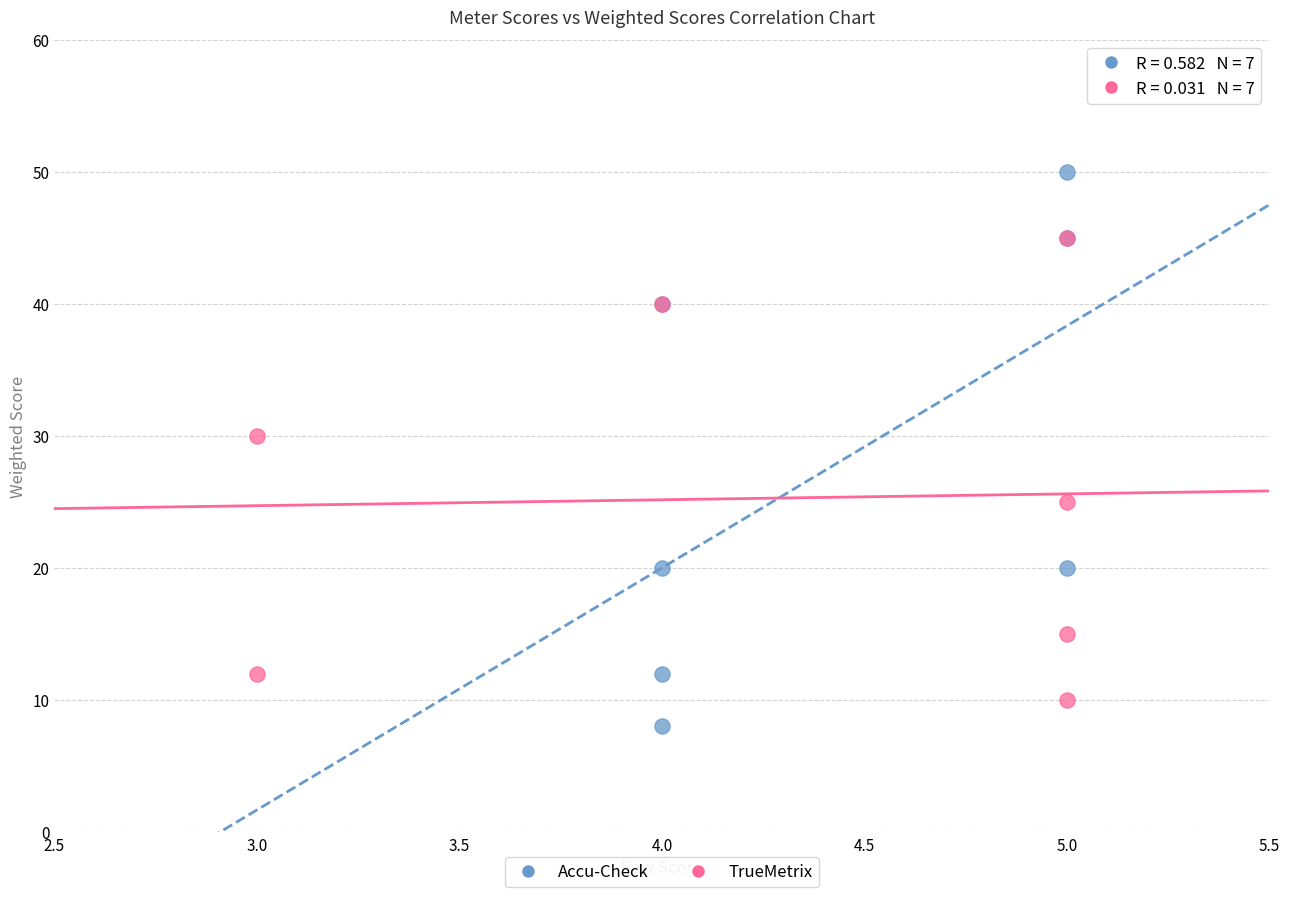

Which series has the widest spread of Y values?

Accu-Check